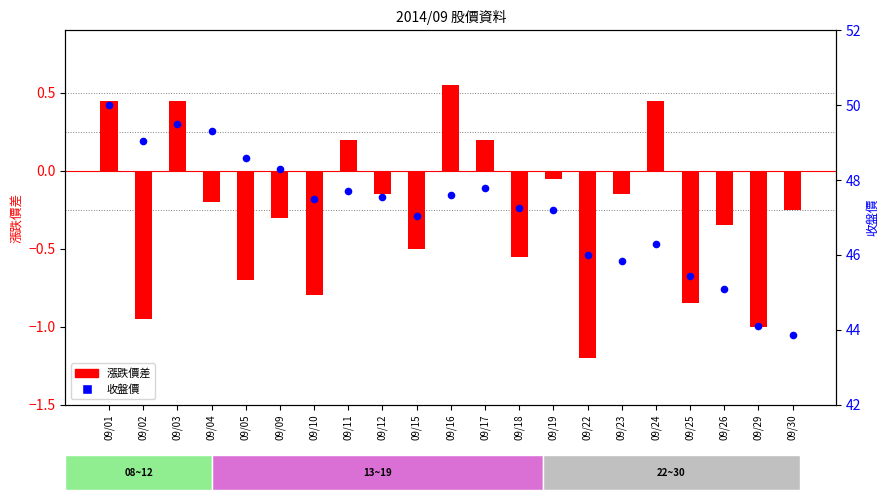

Is the value of 收盤價 at 09/02 greater than the value of 漲跌價差 at 09/19?

Yes